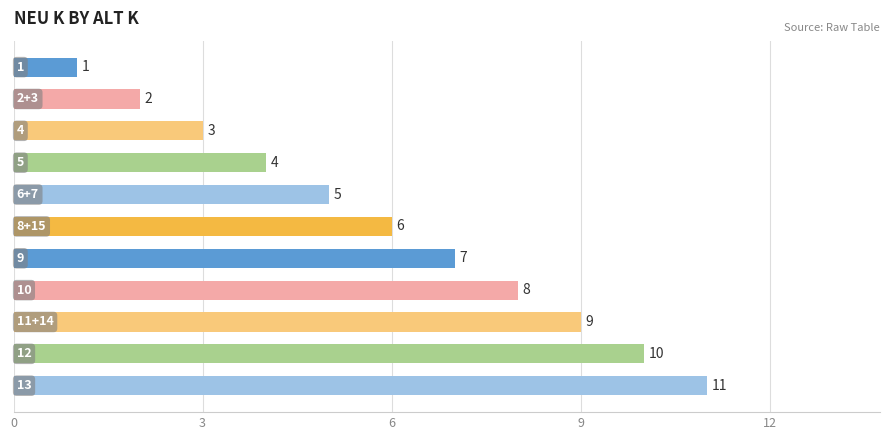

What is the difference between the maximum and minimum values?

10